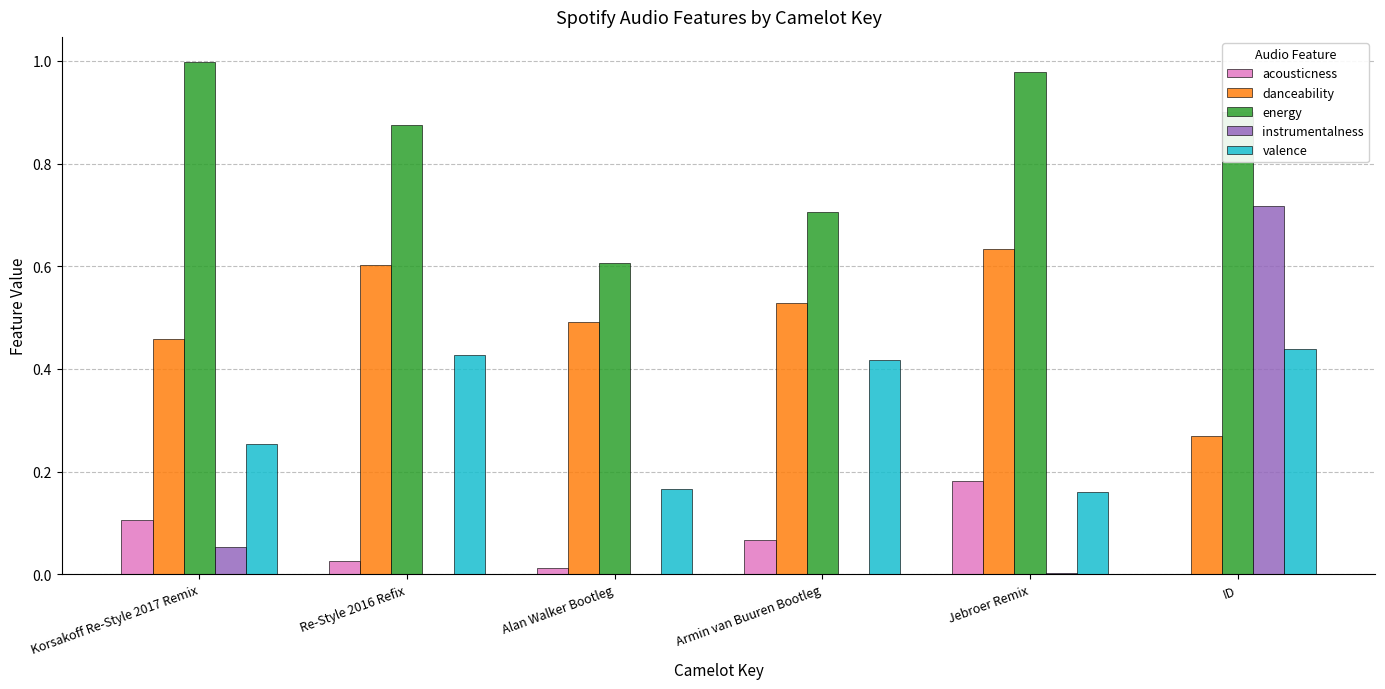

The valence series shows 0.6 at Re-Style 2016 Refix. True or false?

False